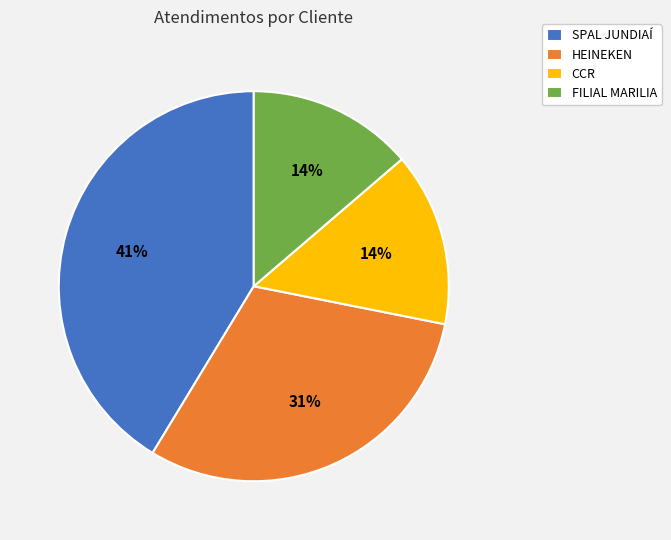

Which has a higher value, FILIAL MARILIA or HEINEKEN?

HEINEKEN